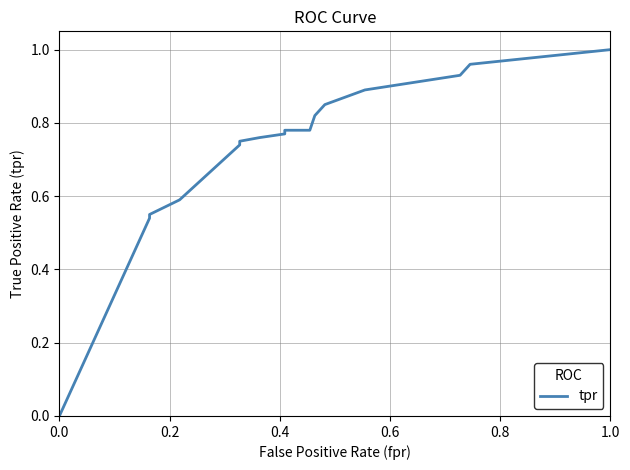

How many data points does each series have?

17